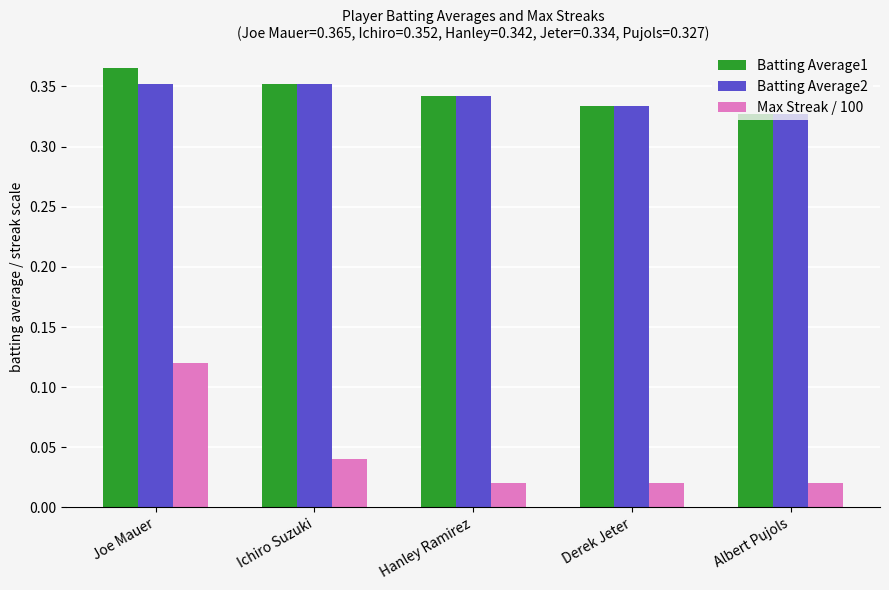

Rank the series by their maximum value, from highest to lowest.

Batting Average1, Batting Average2, Max Streak / 100